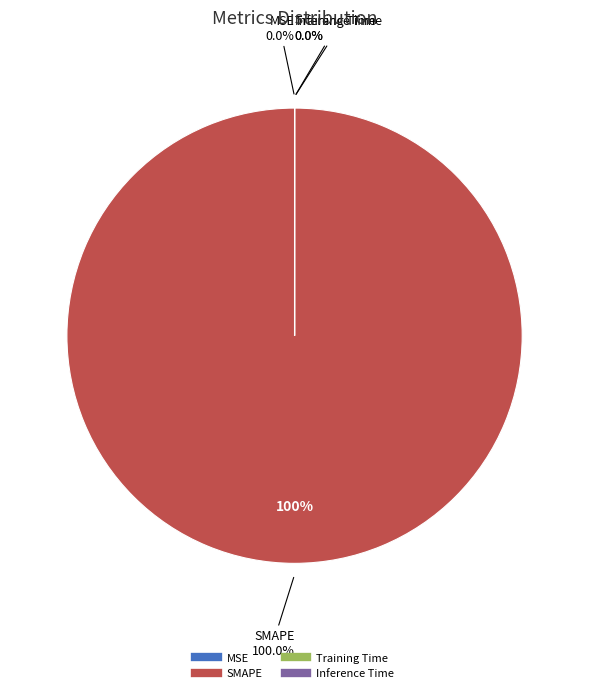

Count the number of slices in the pie.

4